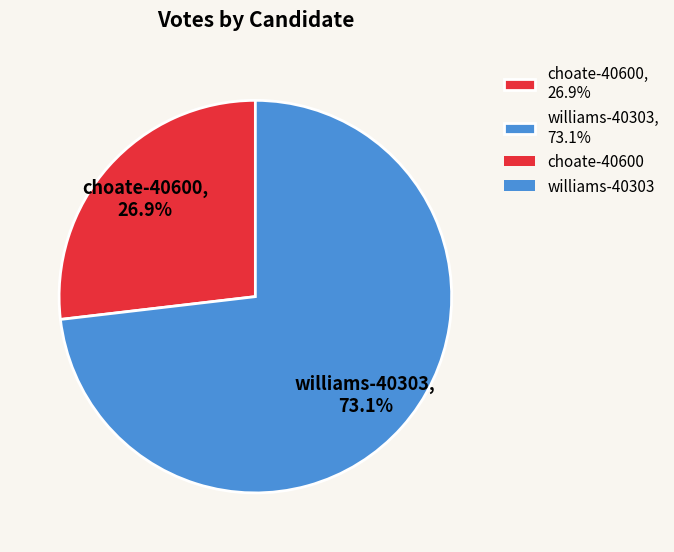

What is the majority slice?

williams-40303